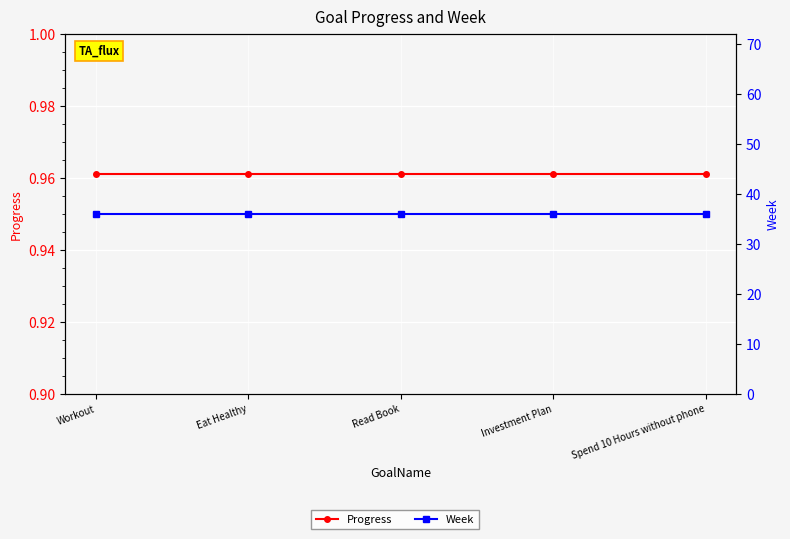

True or false: Week and Progress intersect in this chart.

False